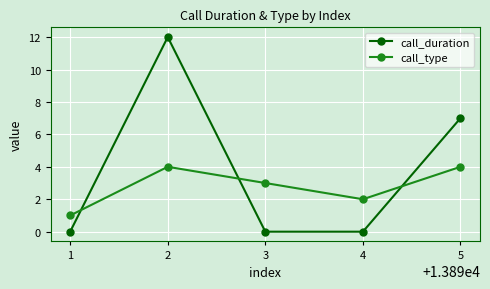

True or false: call_type and call_duration cross at least once.

True